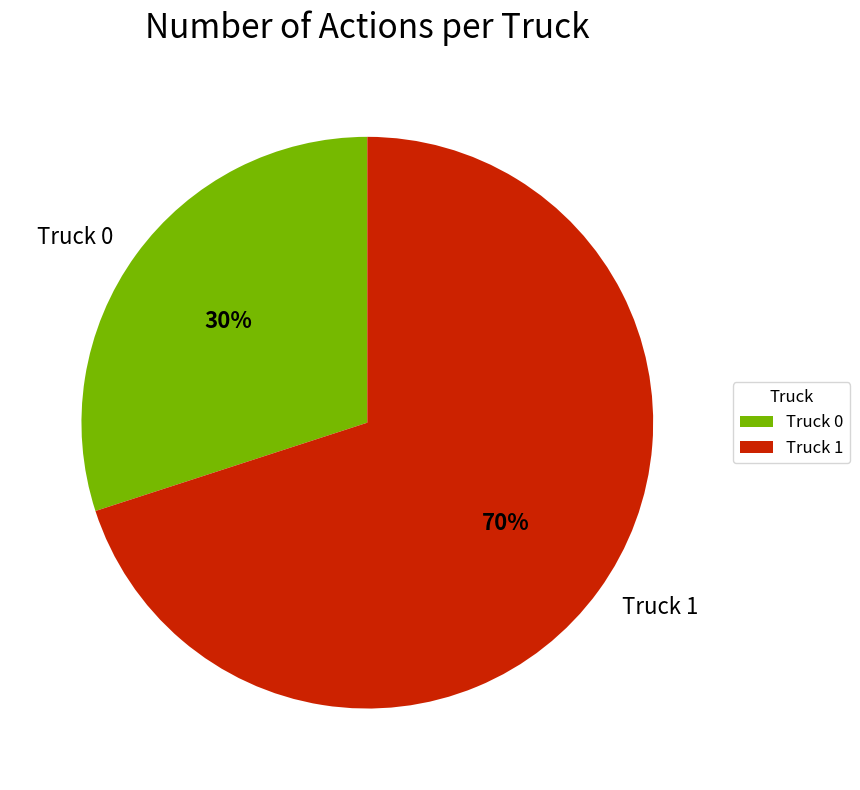

Count the number of slices in the pie.

2